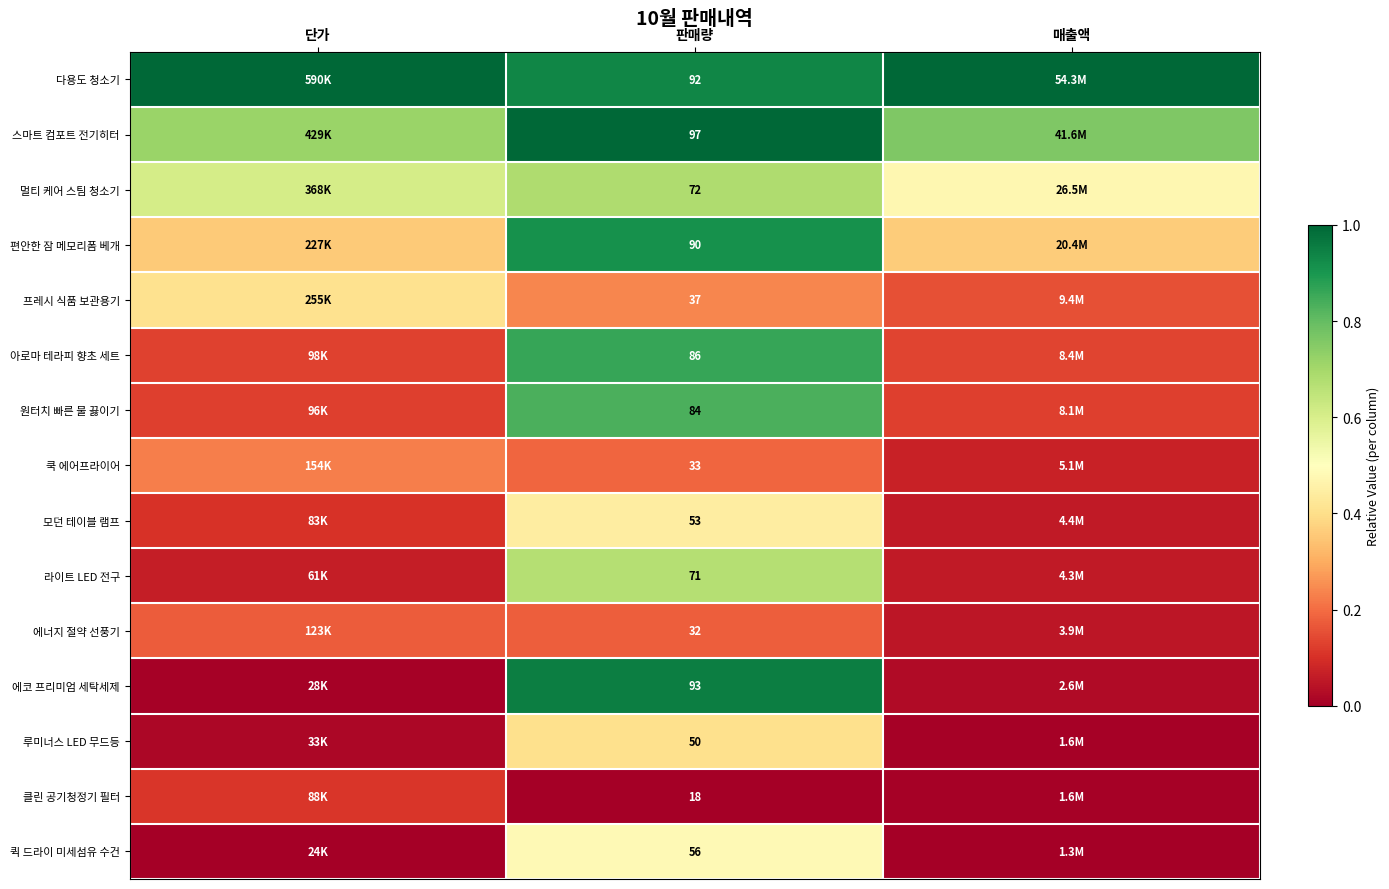

At 판매량, list the series in order from smallest to largest.

클린 공기청정기 필터, 에너지 절약 선풍기, 쿡 에어프라이어, 프레시 식품 보관용기, 루미너스 LED 무드등, 모던 테이블 램프, 퀵 드라이 미세섬유 수건, 라이트 LED 전구, 멀티 케어 스팀 청소기, 원터치 빠른 물 끓이기, 아로마 테라피 향초 세트, 편안한 잠 메모리폼 베개, 다용도 청소기, 에코 프리미엄 세탁세제, 스마트 컴포트 전기히터